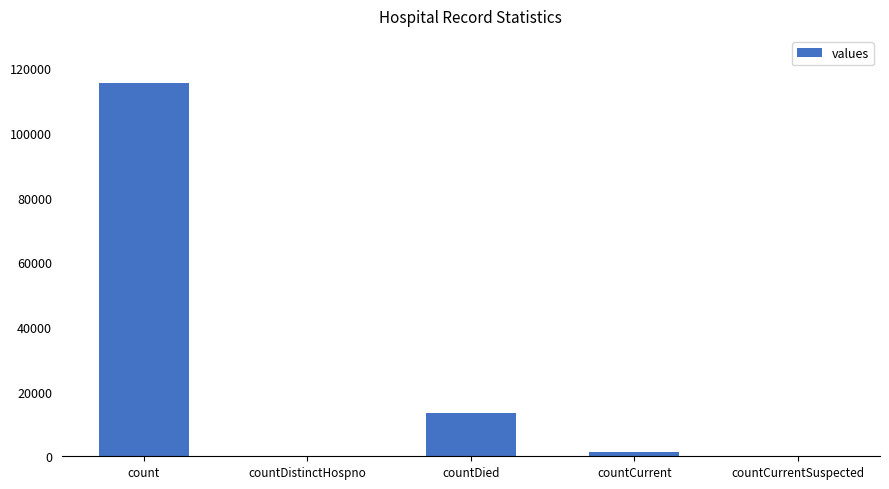

Where is the data nearest to the value 57689?

countDied